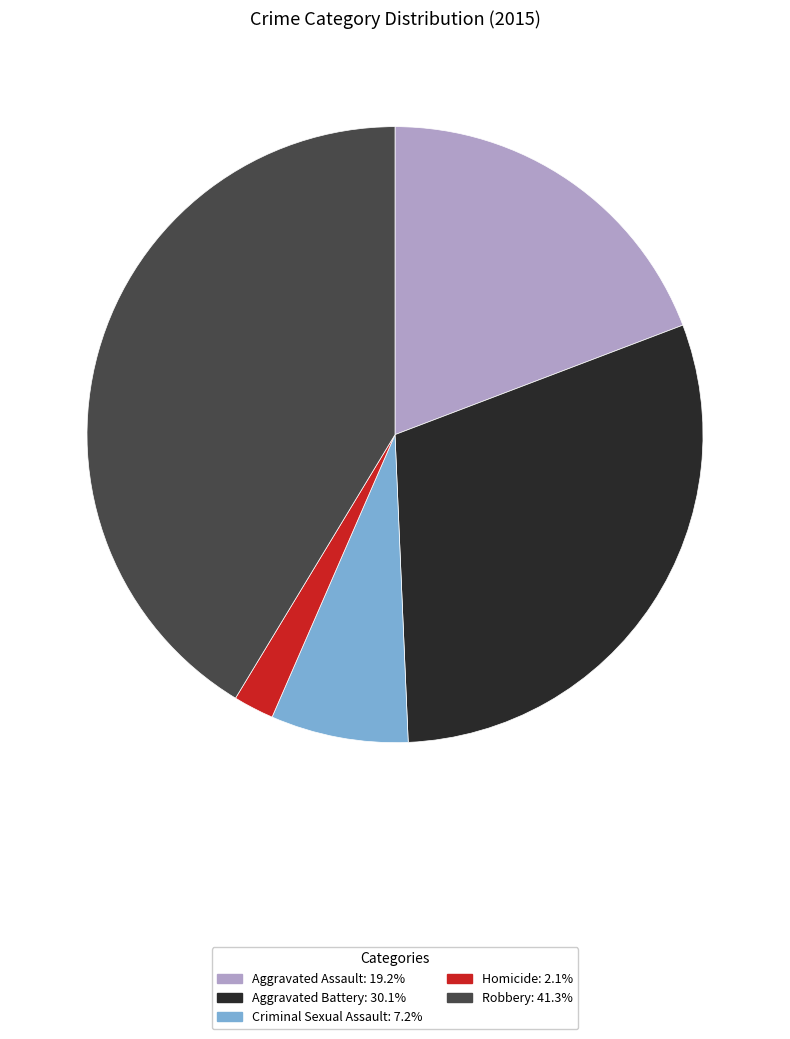

What is the smallest slice in the pie chart?

Homicide